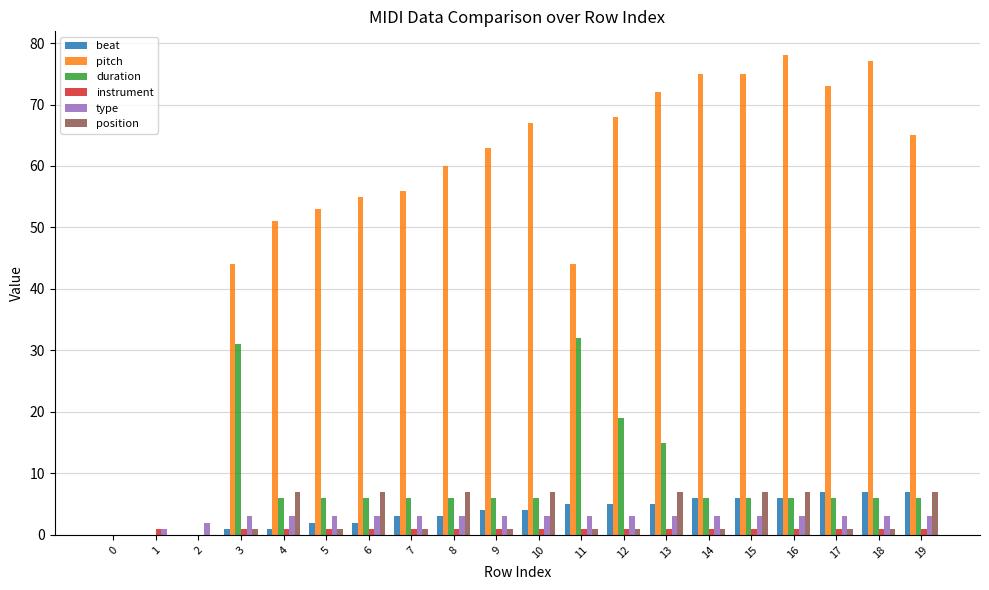

What is the maximum value shown in the chart?

78